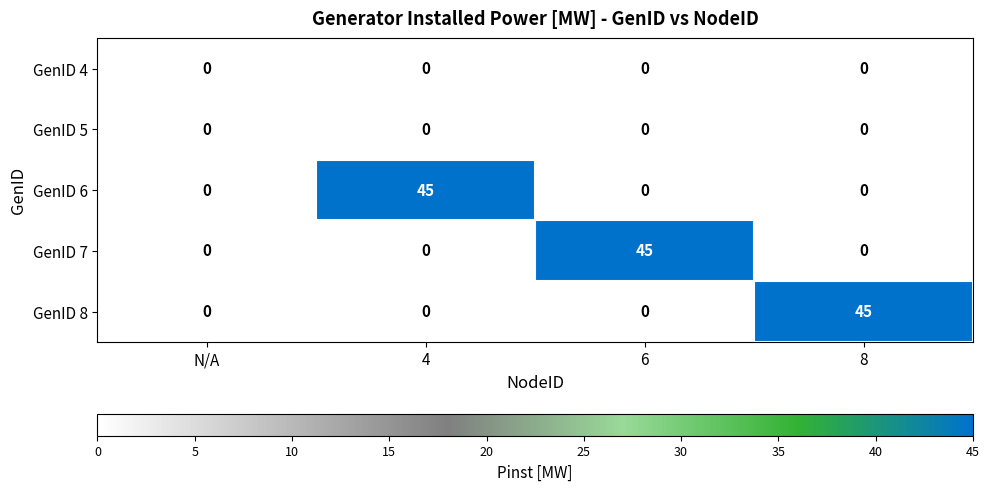

Count the number of data series in this chart.

5